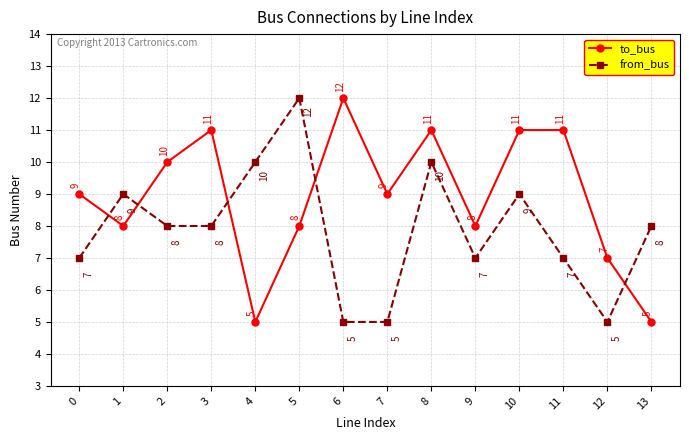

What value does the to_bus series have at 11?

11